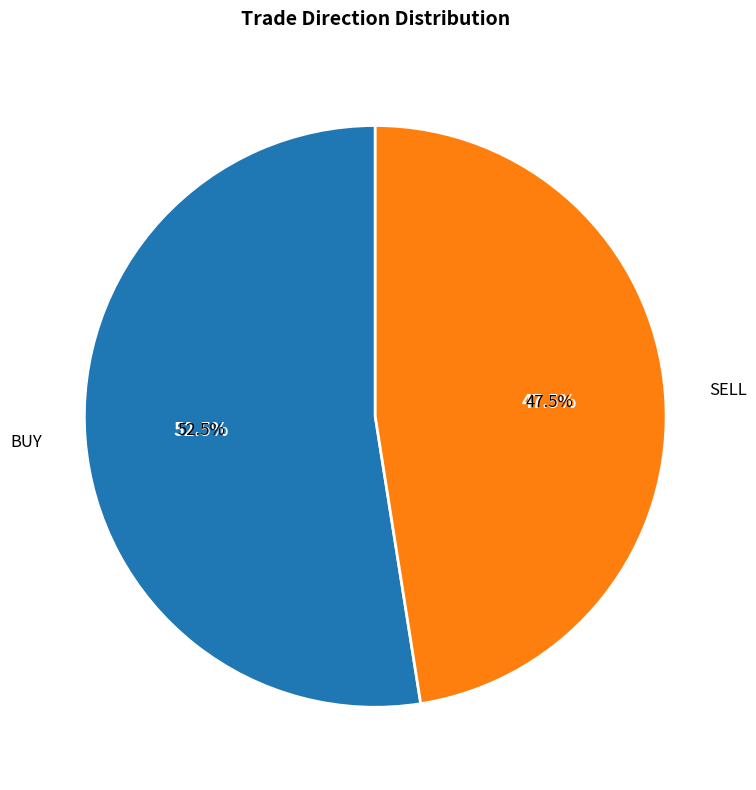

To the nearest percent, what is the combined percentage of SELL and BUY?

100%